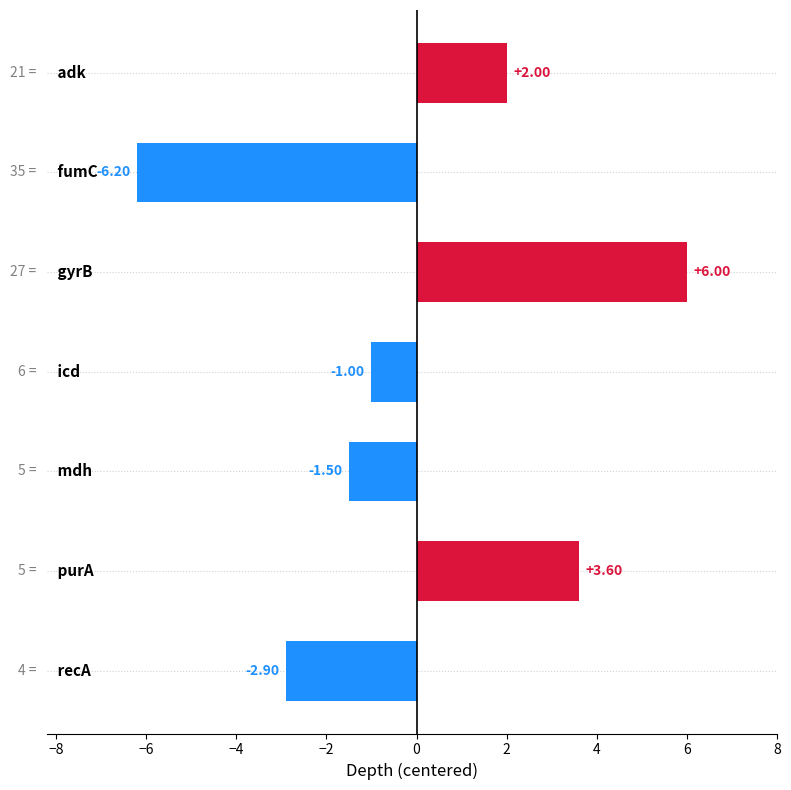

What is the difference between the maximum and minimum values?

12.2